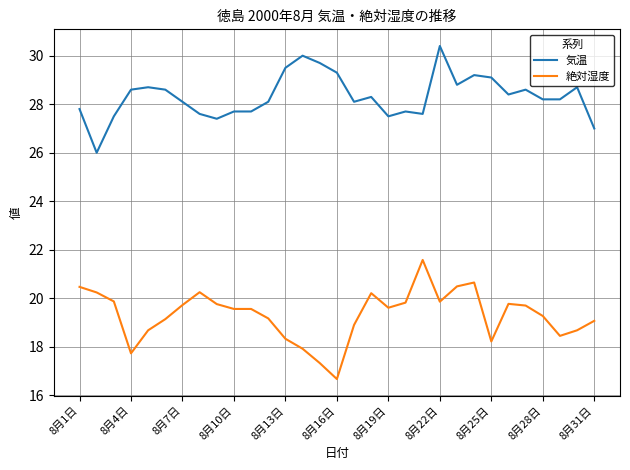

True or false: 気温 and 絶対湿度 intersect in this chart.

False